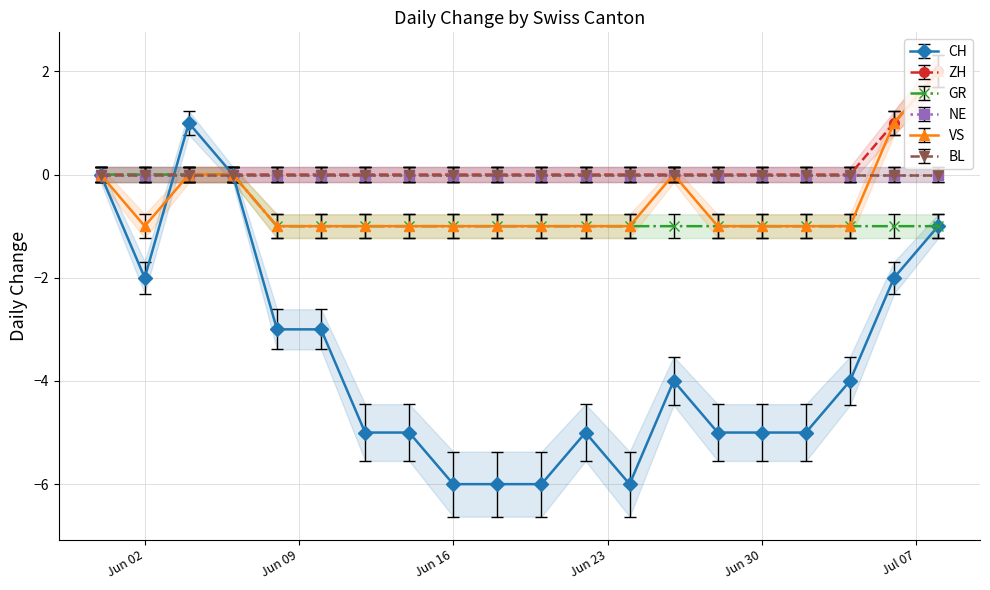

At which category does CH reach its first local valley?

Jun 02